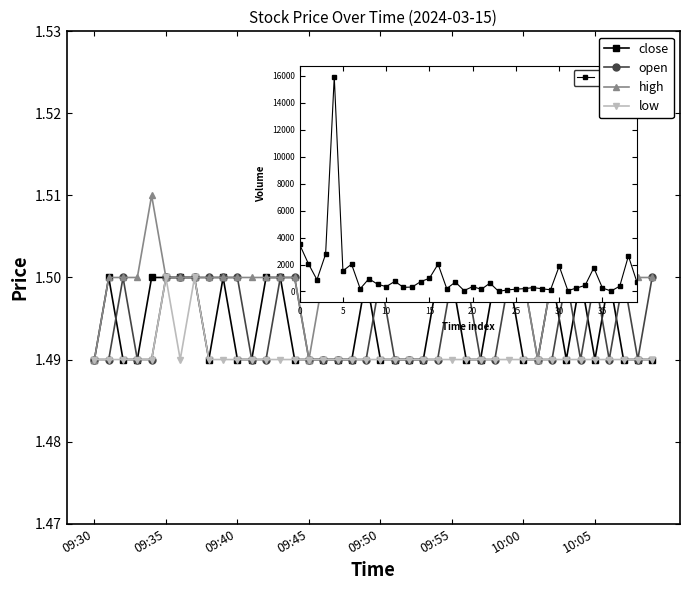

Which series has the largest range (max minus min)?

high